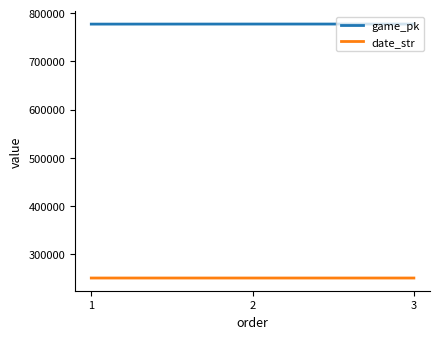

What is the difference between the second highest and minimum values in the game_pk series?

121